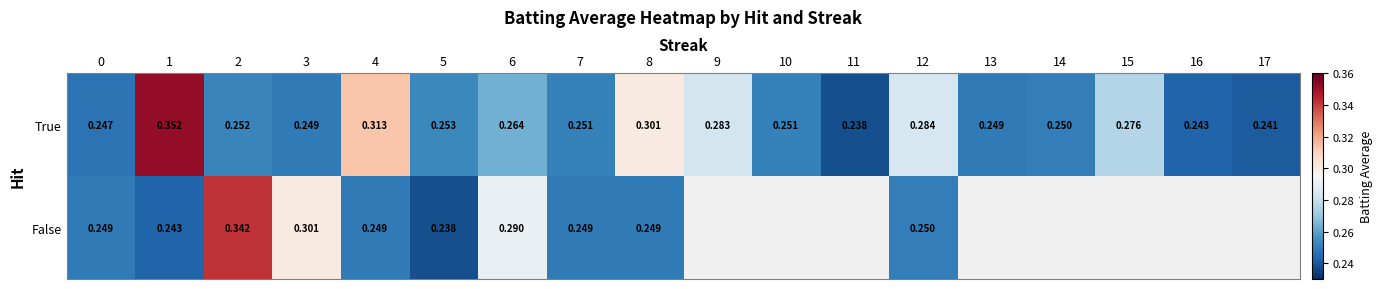

Rank the series at 3 from lowest to highest value.

True, False